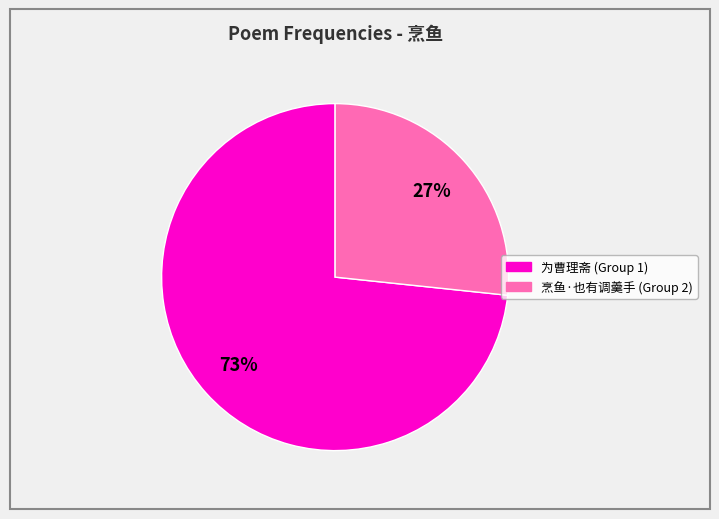

To the nearest percent, what is the average slice percentage?

50%